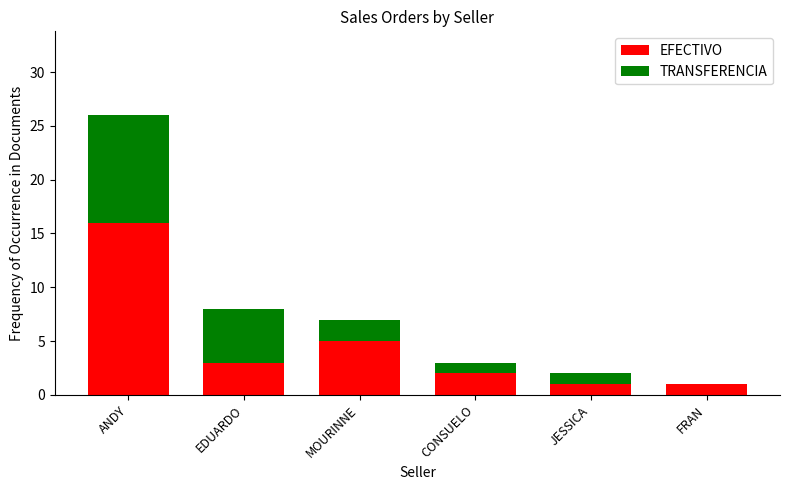

Are the bars horizontal?

No